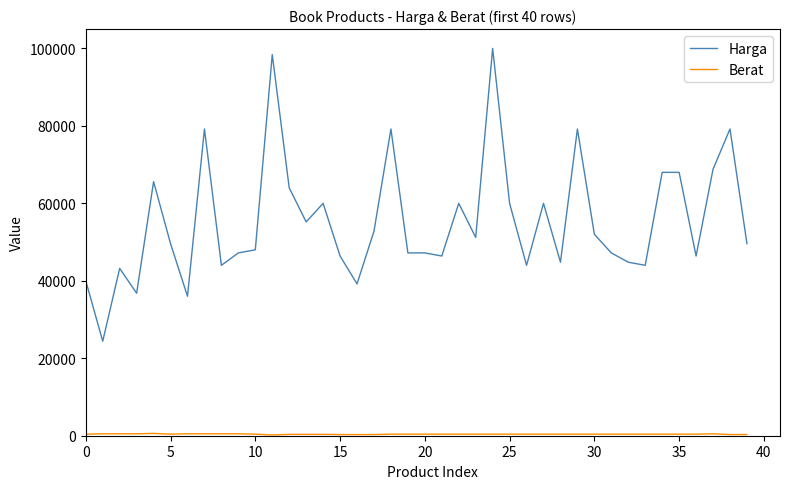

What is the maximum value shown in the chart?

99999